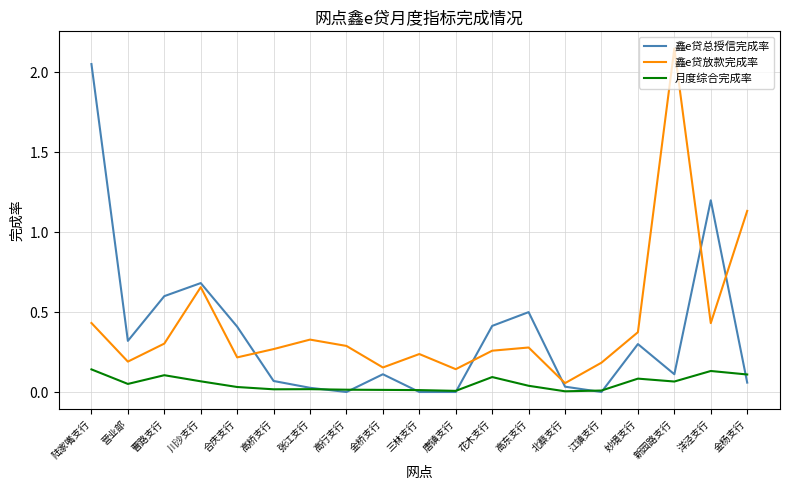

In 鑫e贷总授信完成率, how many points are higher than both neighbors (excluding endpoints)?

5